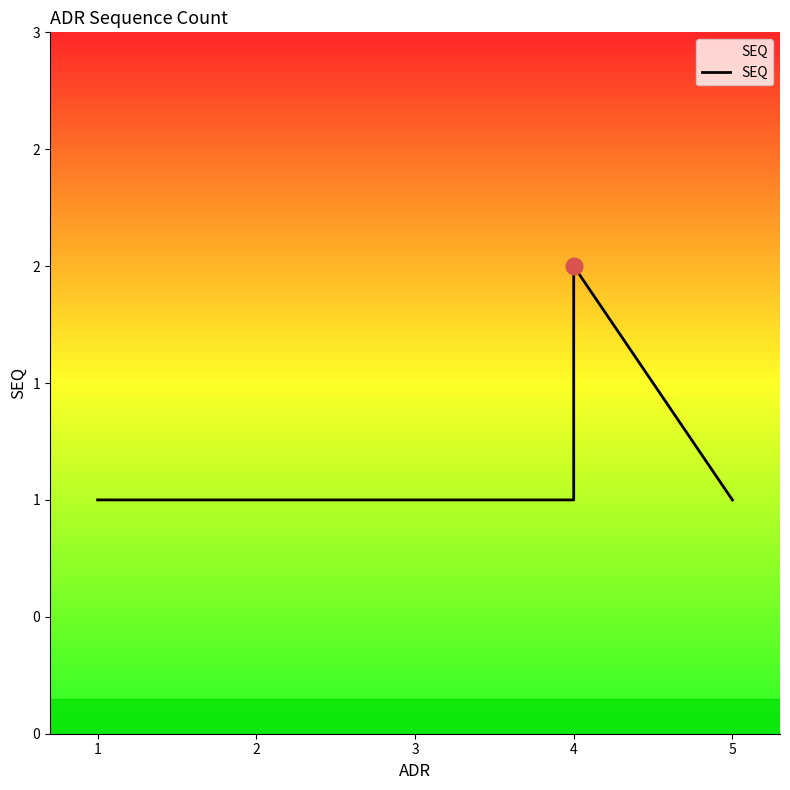

What is the minimum value shown in the chart?

1